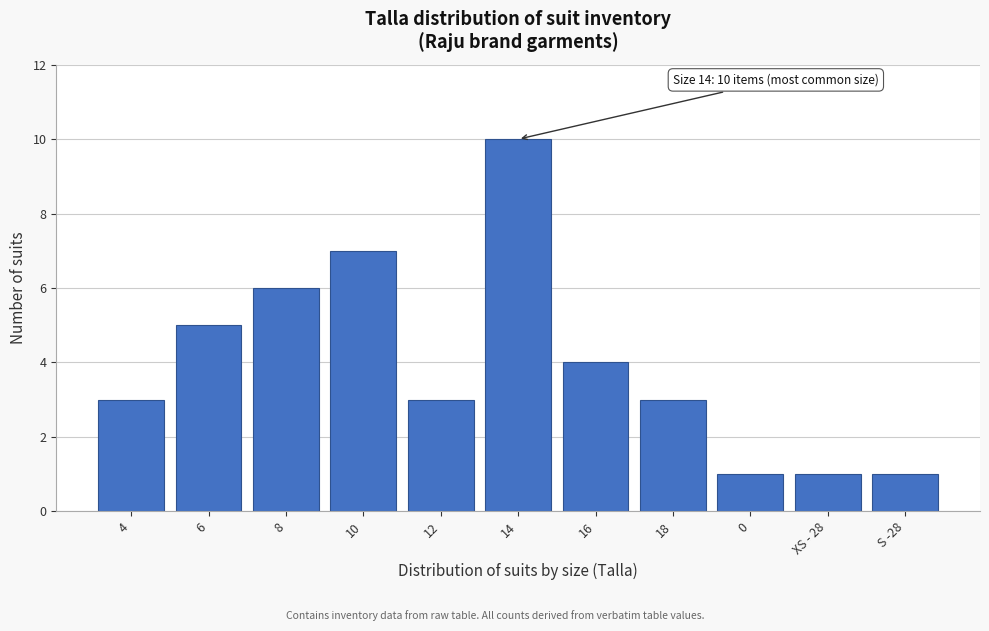

Reading left to right, transcribe all the data shown in this chart.

4=3	6=5	8=6	10=7	12=3	14=10	16=4	18=3	0=1	XS - 28=1	S -28=1